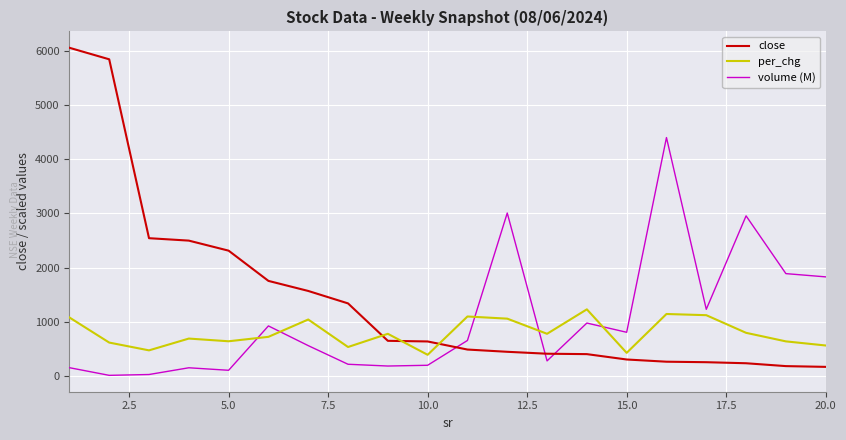

What is the minimum value for close?

165.1